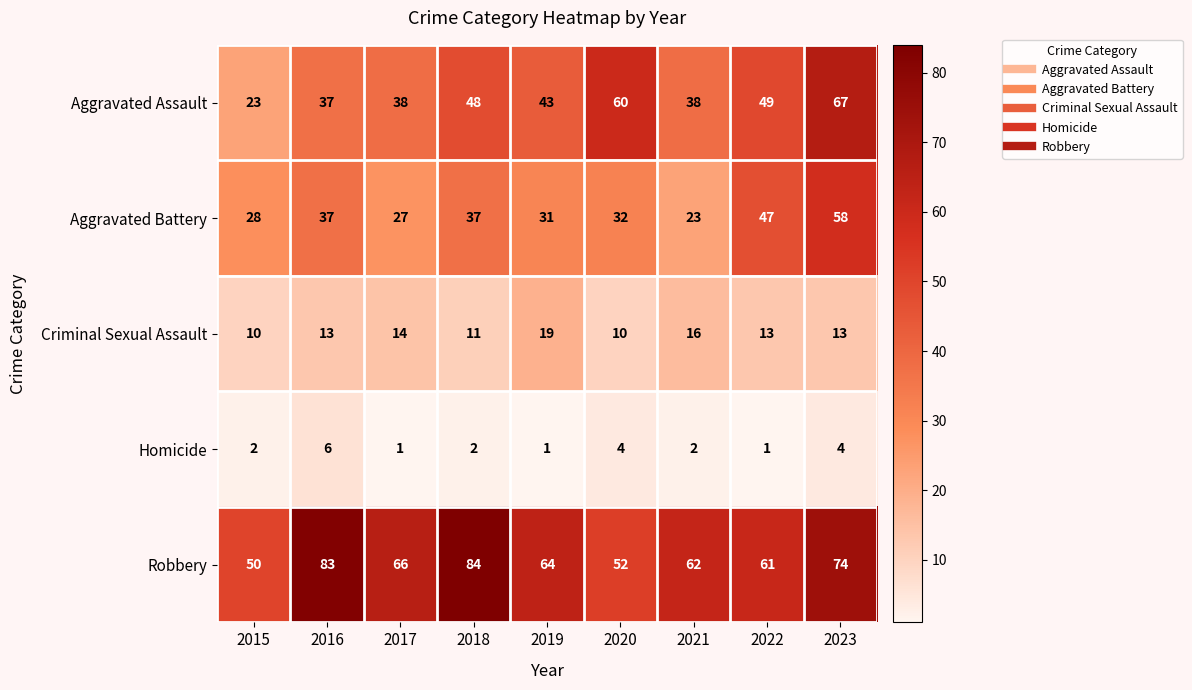

What is the spread (max minus min) of values at 2021?

60